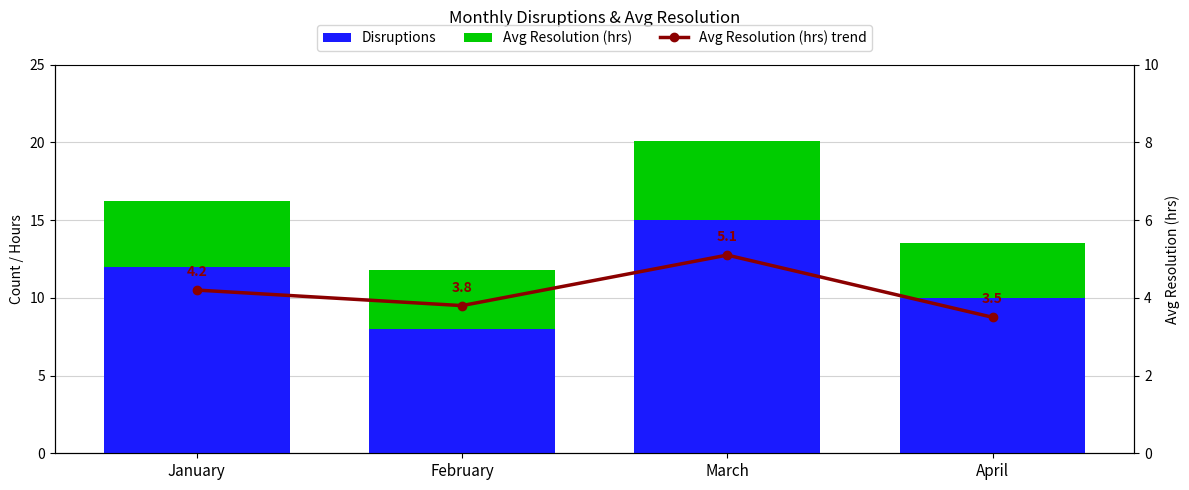

At which label is Disruptions closest to 11?

January